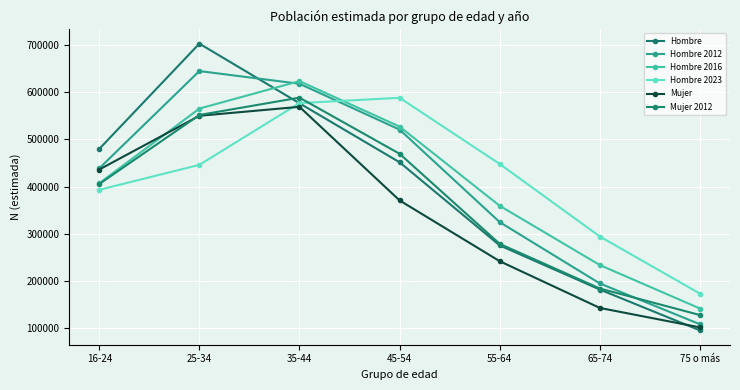

What is the label of the 7th point from the left?

75 o más